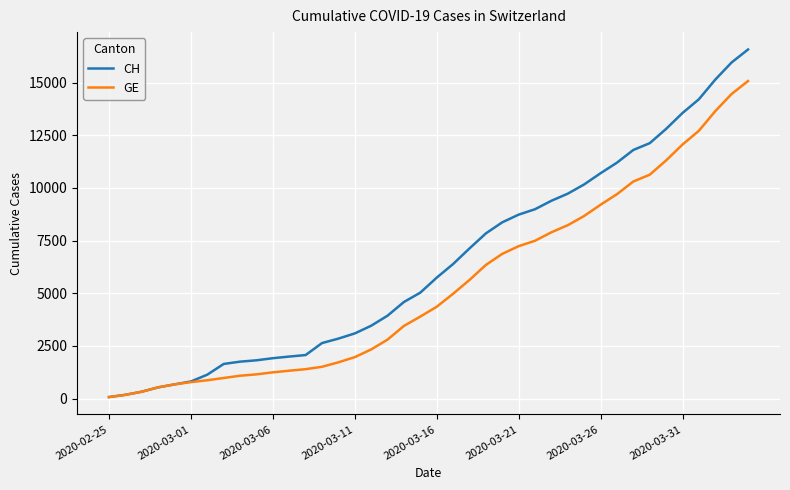

Rank the series by their average value, from highest to lowest.

CH, GE